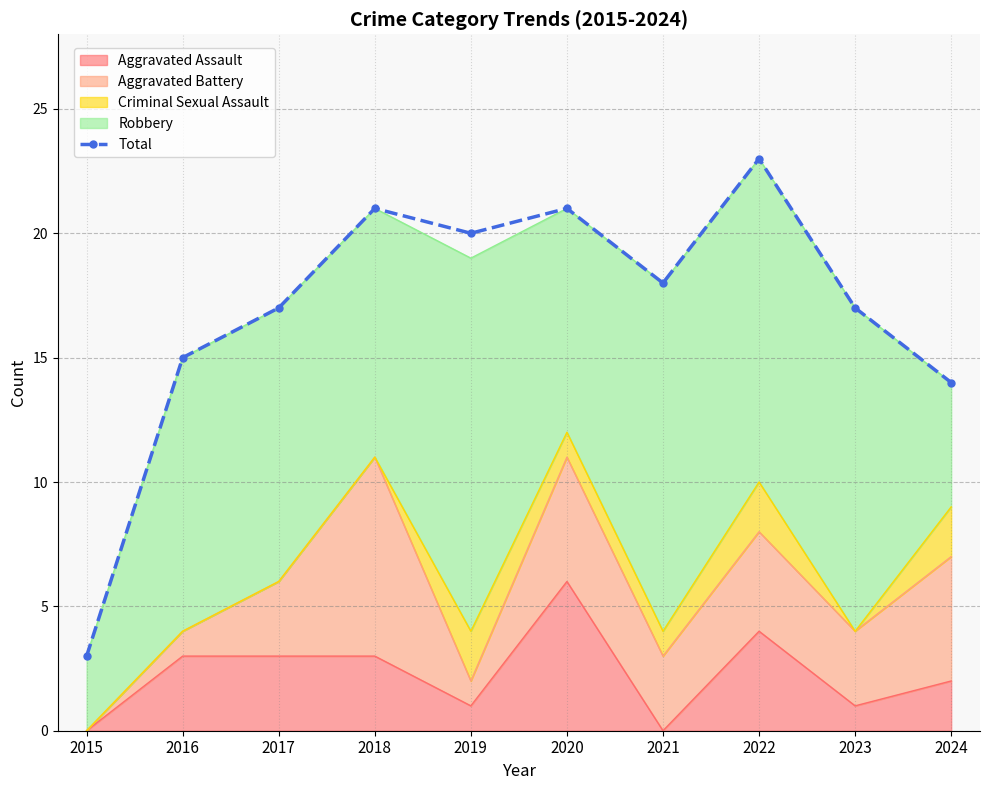

Is it true that the value at 2016 is 8?

False